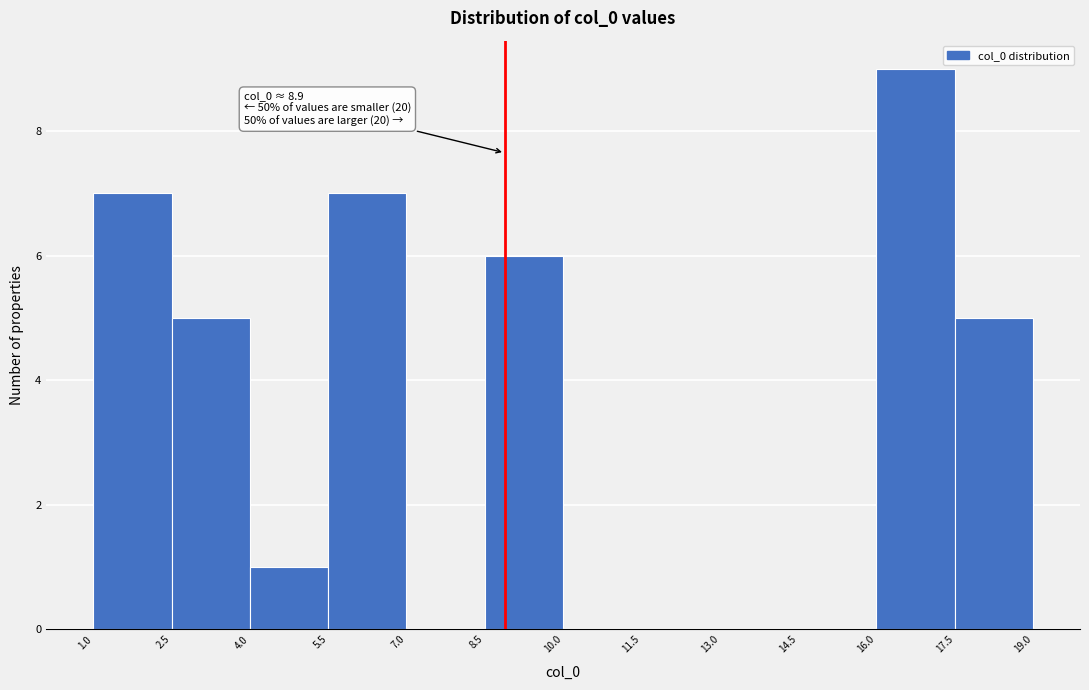

Which range on the x-axis has the tallest bar?

16.0 to 17.5